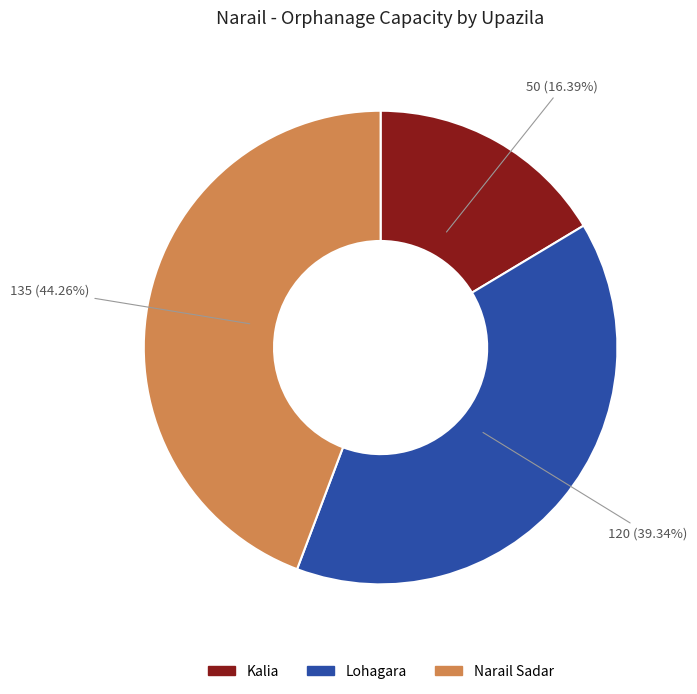

To the nearest percent, what is the combined percentage of Lohagara and Kalia?

56%